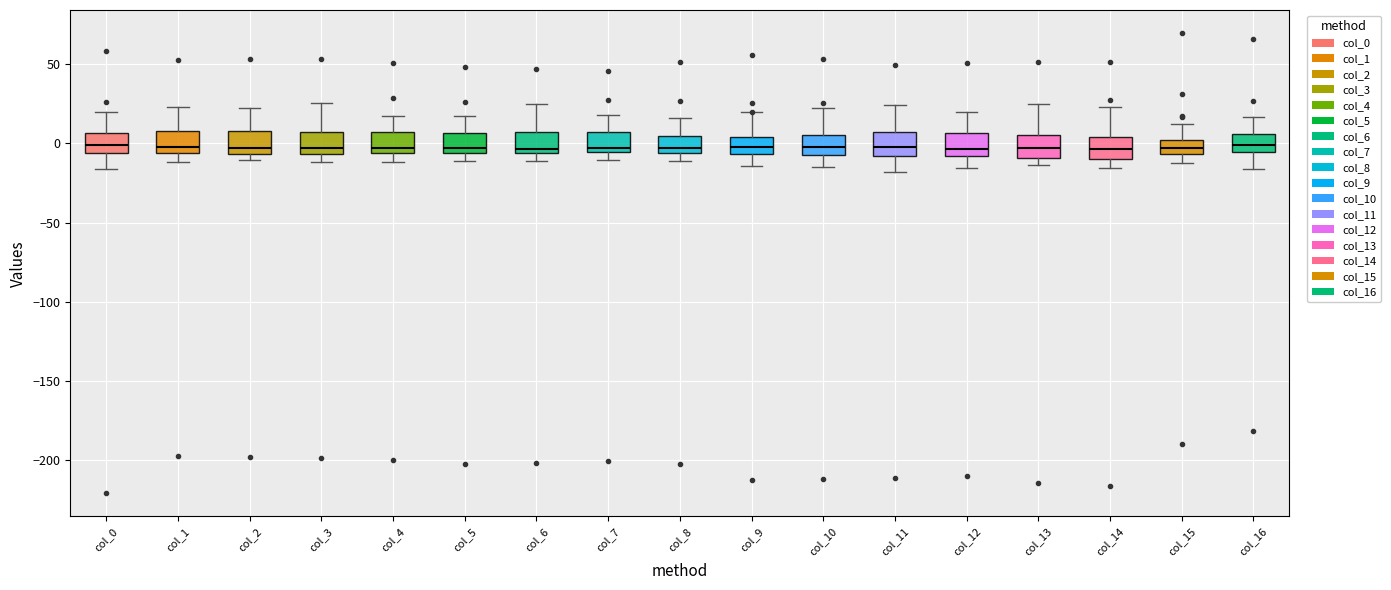

Where does the median line of the box for col_0 sit on the y-axis? The values are not printed on the chart, so give them approximately, as read against the axis.

0